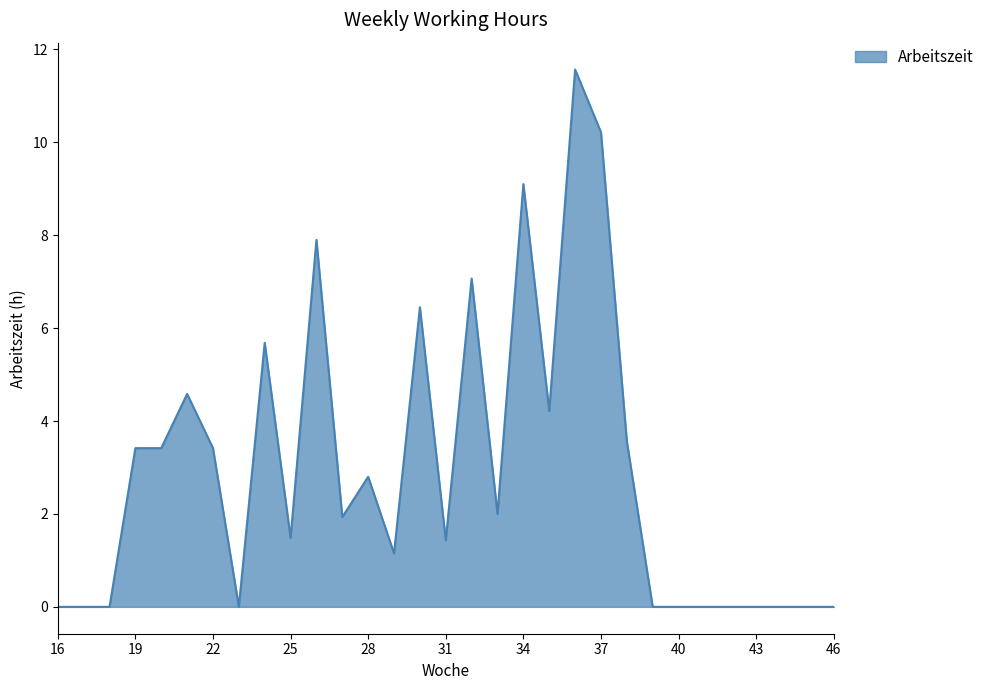

True or false: there are more than 0 points higher than both neighbors.

True